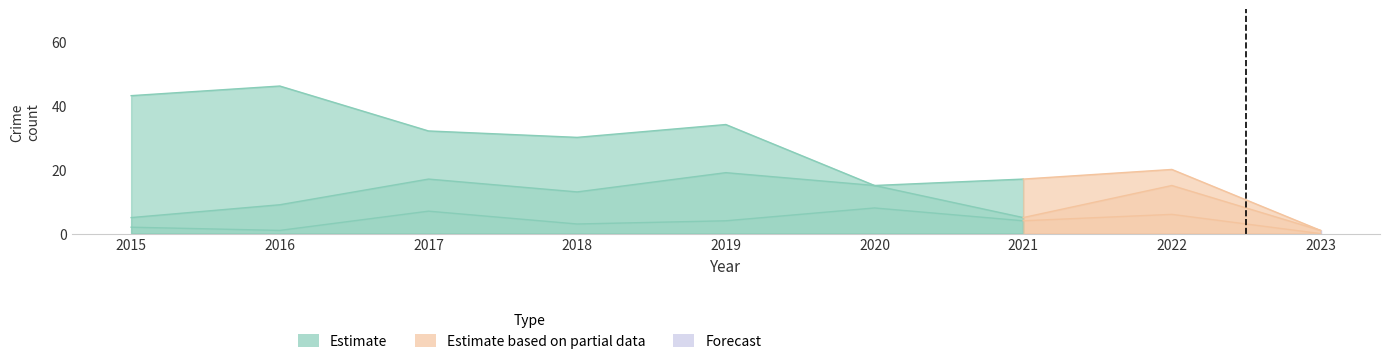

True or false: Robbery and Theft intersect in this chart.

False